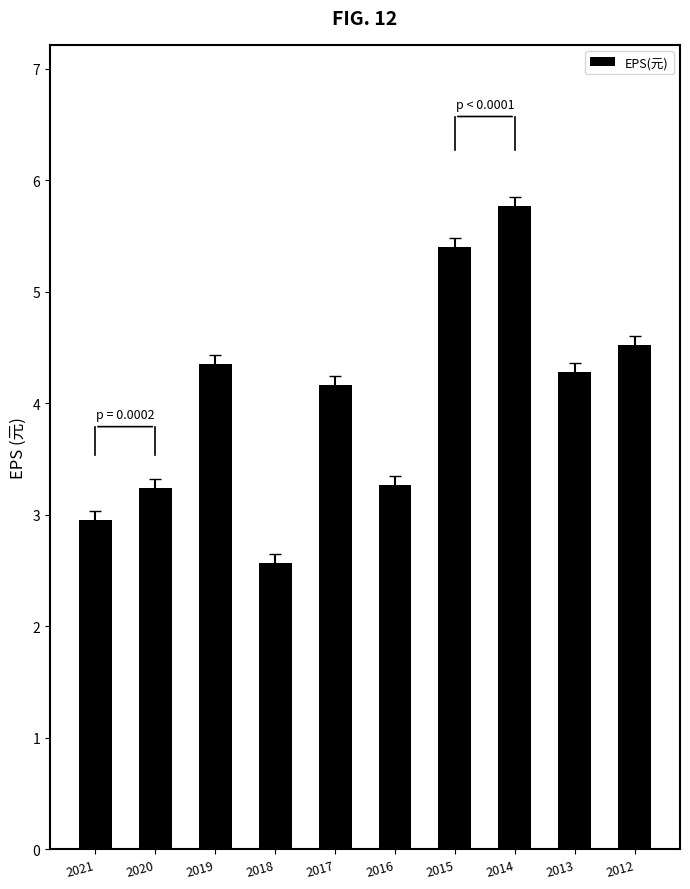

Which has a higher value, 2013 or 2020?

2013